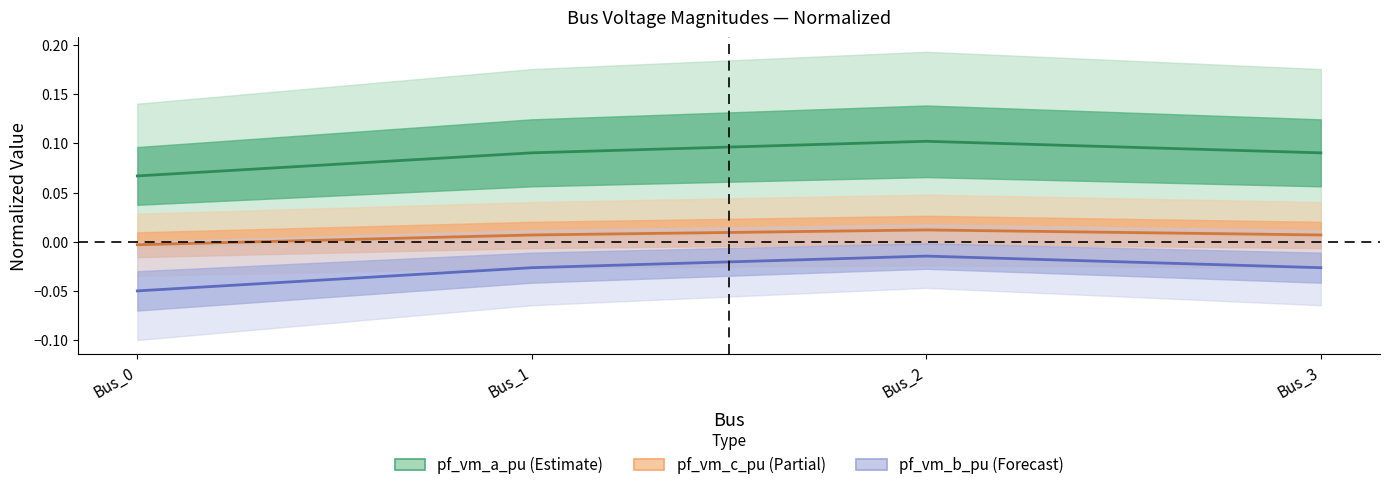

Which has a higher value, Bus_0 or Bus_1?

Bus_1